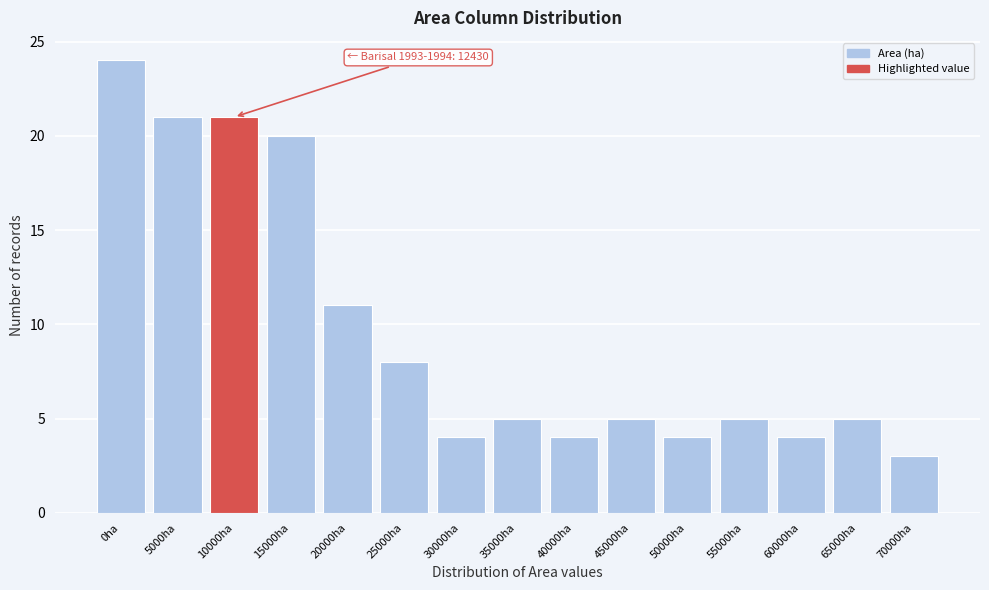

Reading left to right, list all the values displayed in this chart.

24	21	21	20	11	8	4	5	4	5	4	5	4	5	3